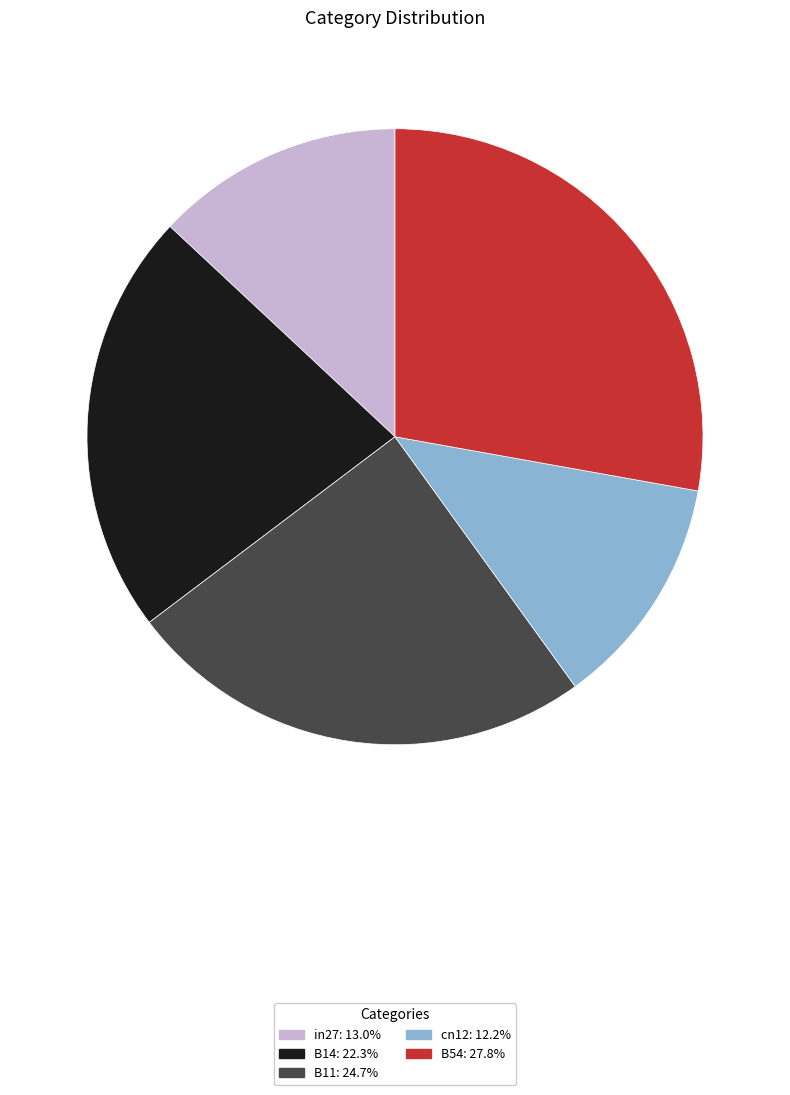

True or false: cn12 accounts for 5% of the total.

False